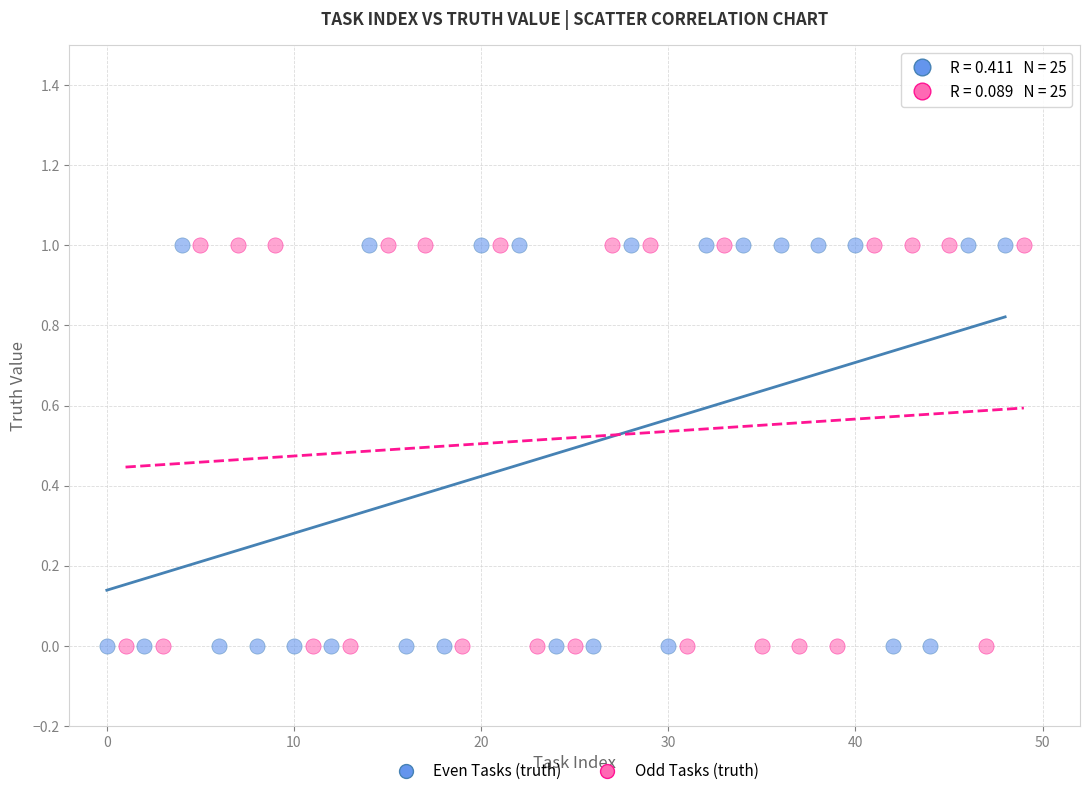

What are all the series names shown in the legend?

Even Tasks (truth), Odd Tasks (truth)